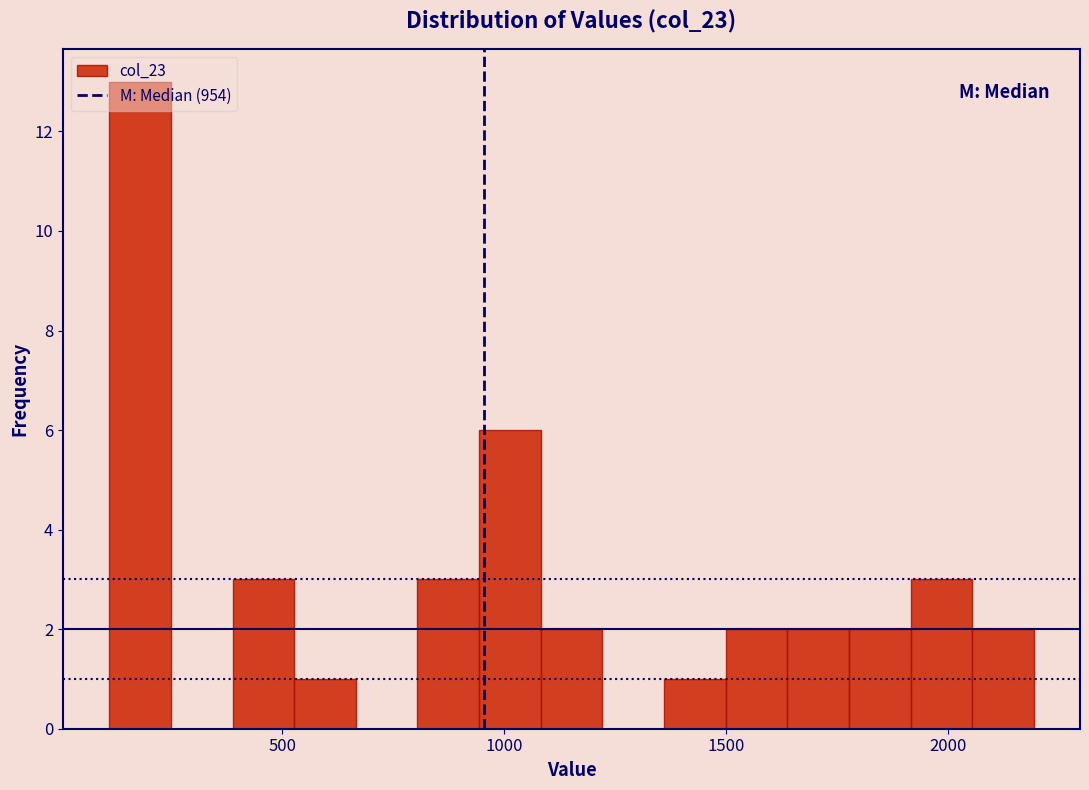

Read against the x-axis, roughly where is the centre of the tallest bar?

200